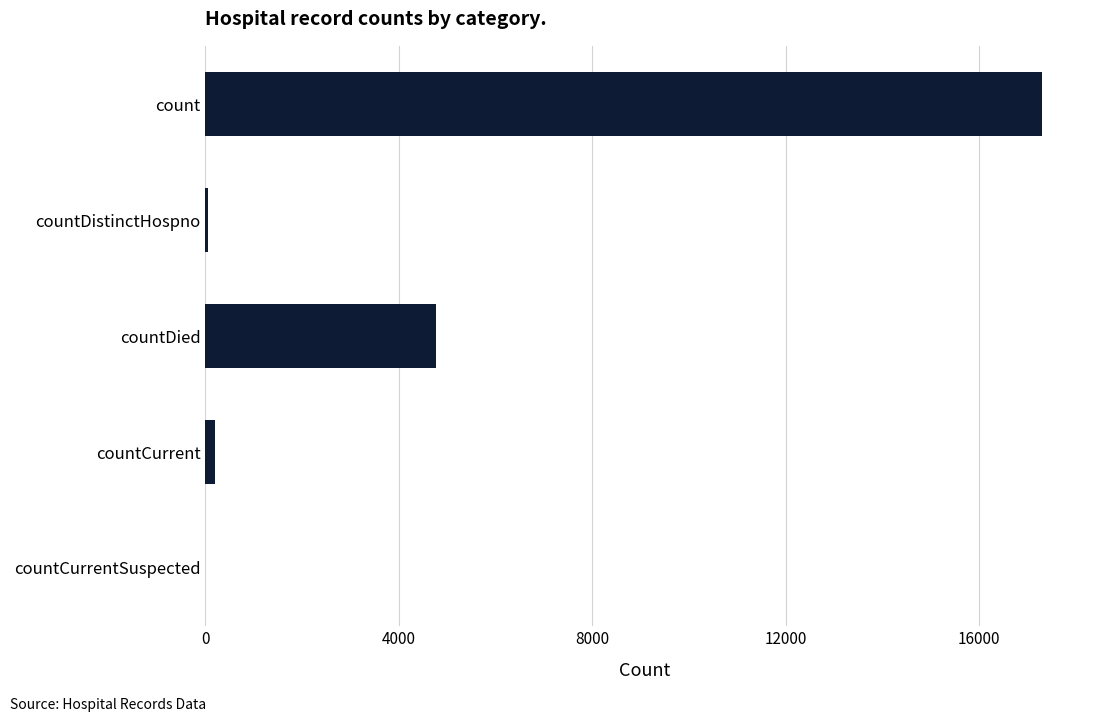

Does the chart contain stacked bars?

No